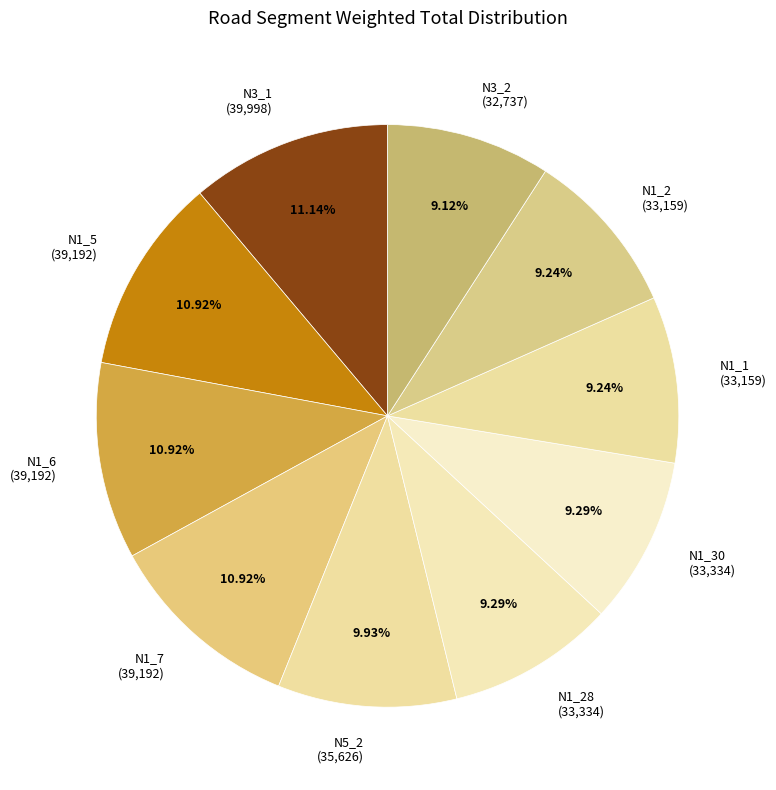

Combined, do N1_6 (39,192) and N3_2 (32,737) account for over 50%?

No